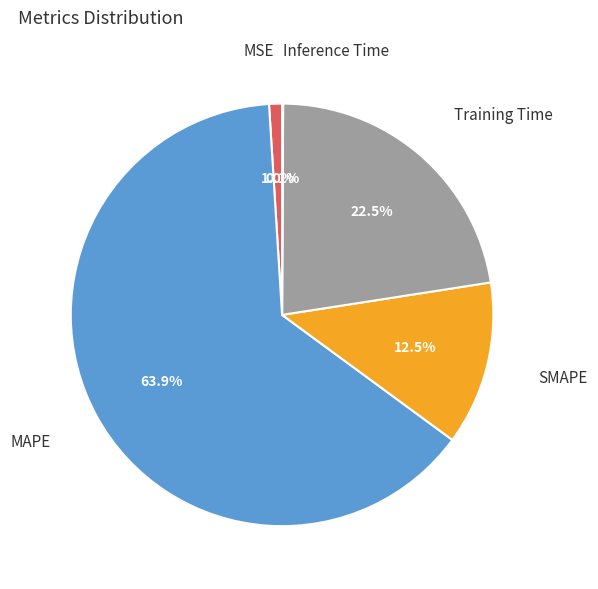

Does Training Time represent more than half of the total?

No